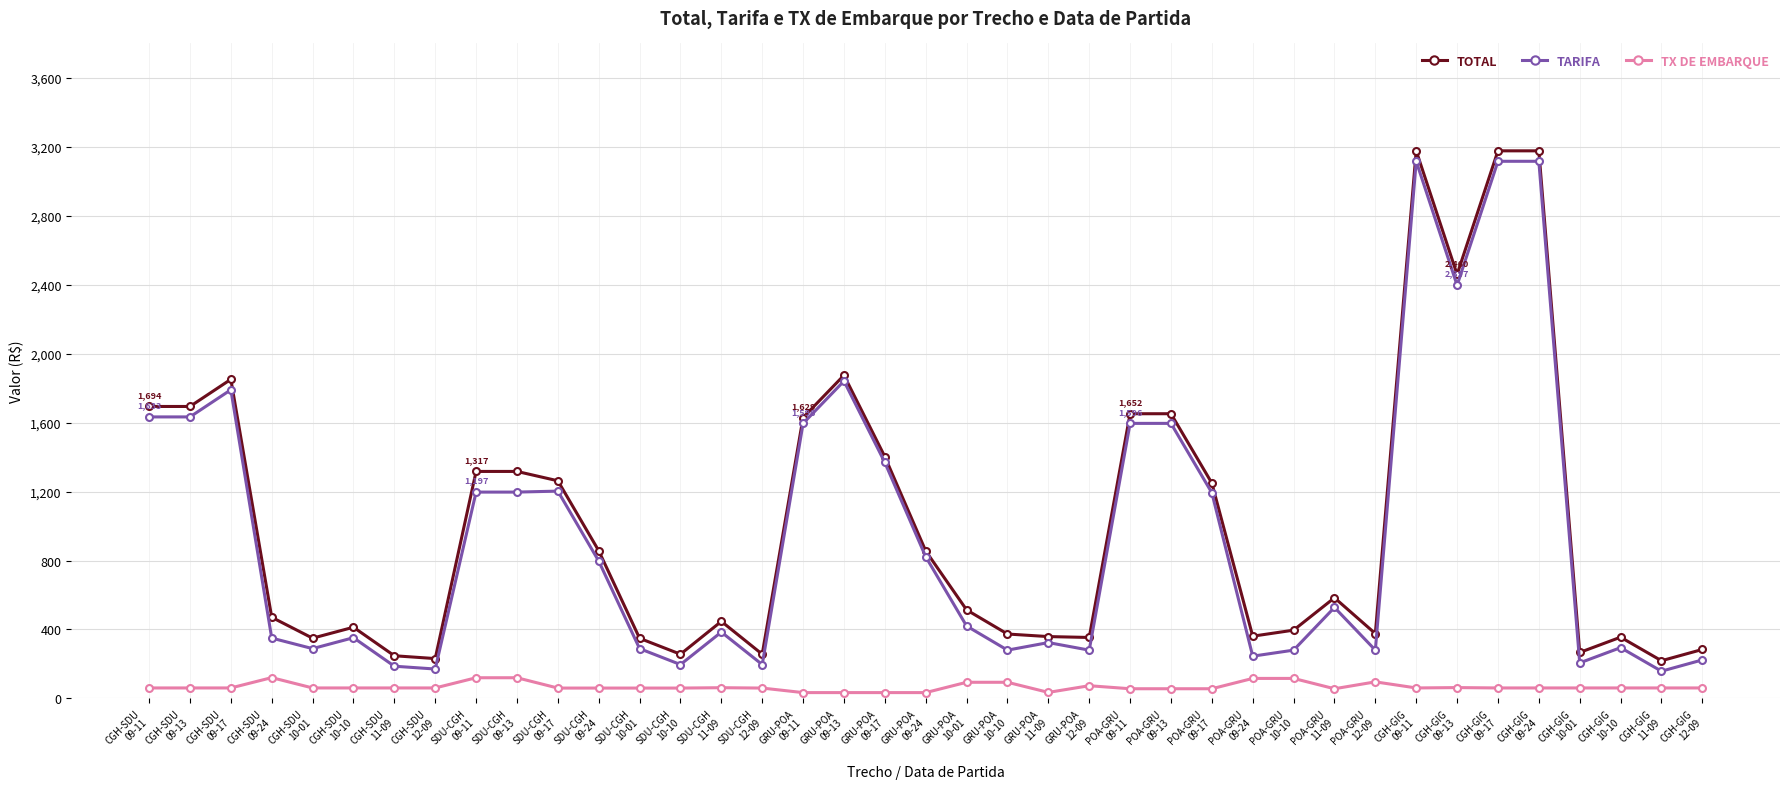

How many series are shown in this chart?

3